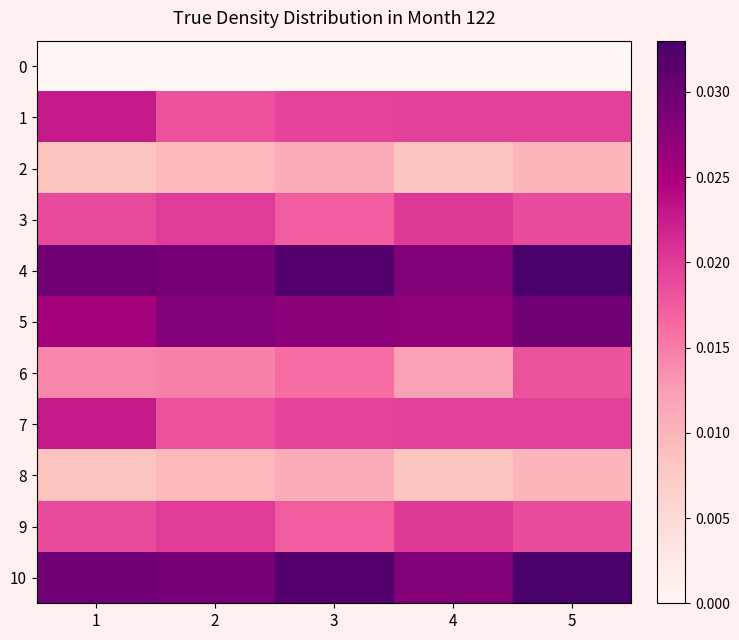

Rank the series at 5 from highest to lowest value.

4, 10, 5, 1, 7, 3, 9, 6, 2, 8, 0